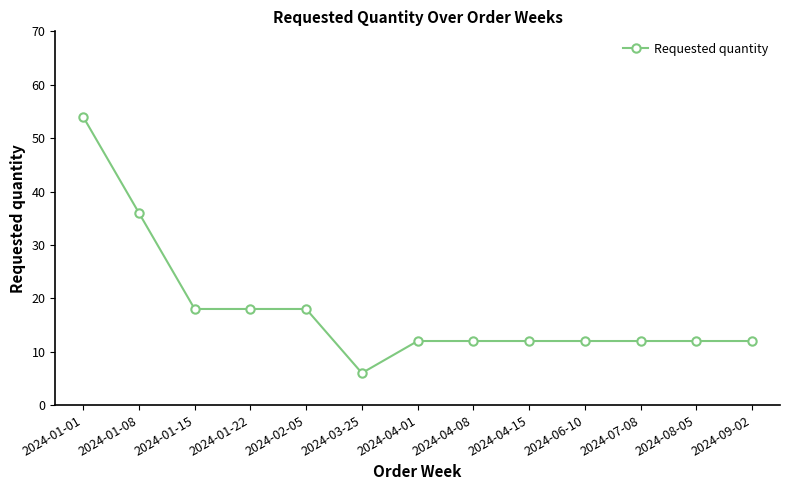

What is the value of the 9th point from the left?

12